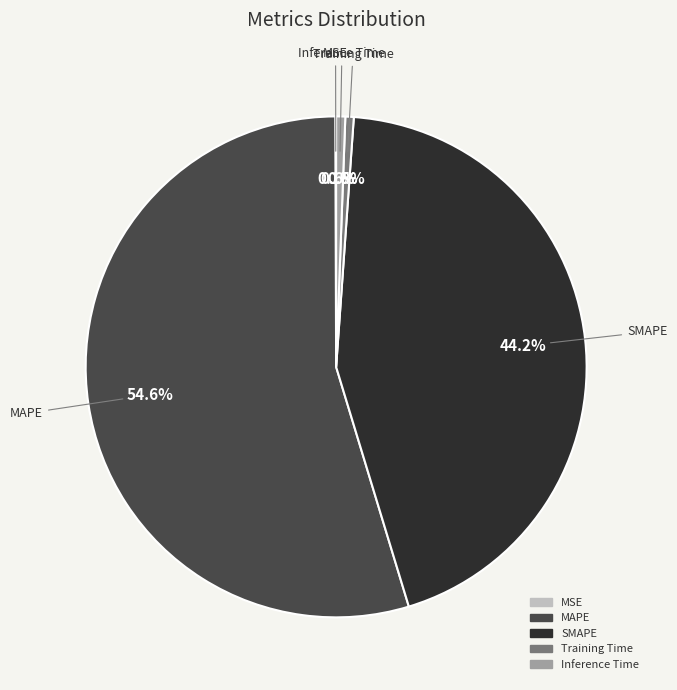

What is the largest slice in the pie chart?

MAPE